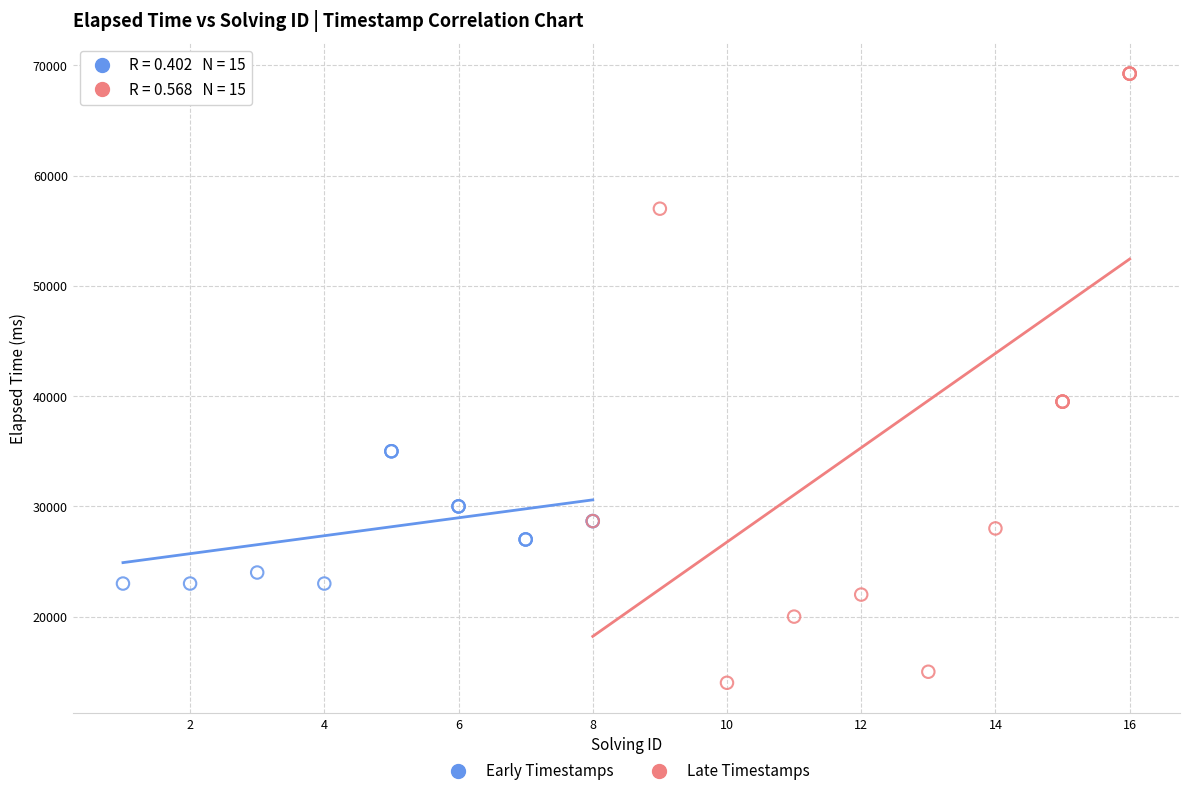

What are all the series names shown in the legend?

Early Timestamps, Late Timestamps